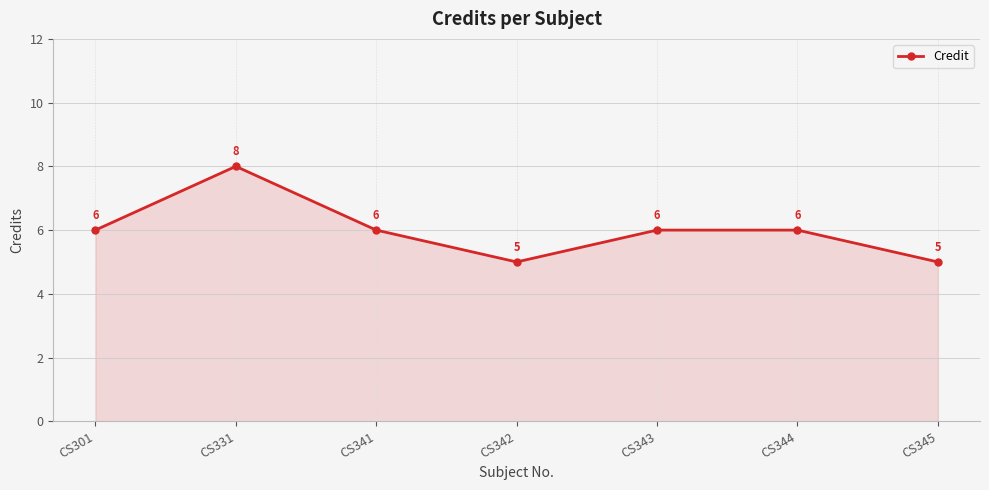

How many values are between 5 and 6?

6